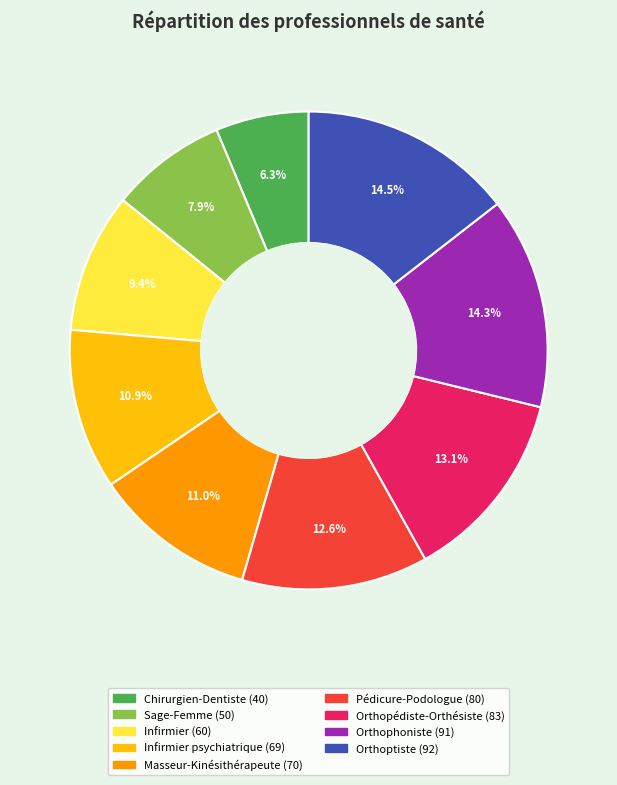

Is there any slice that represents more than half of the pie?

No